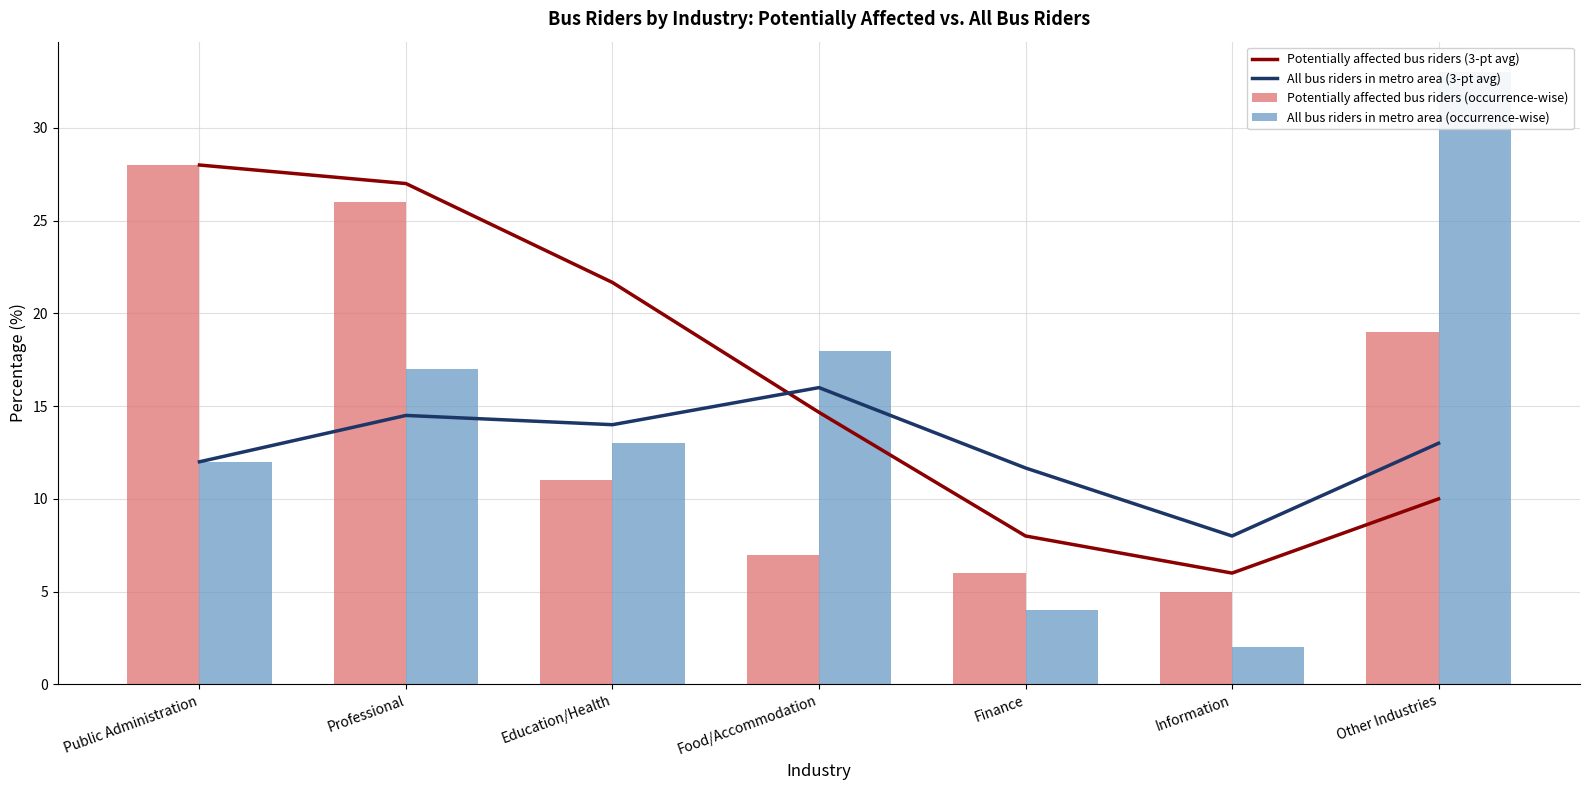

Are the bars horizontal?

No